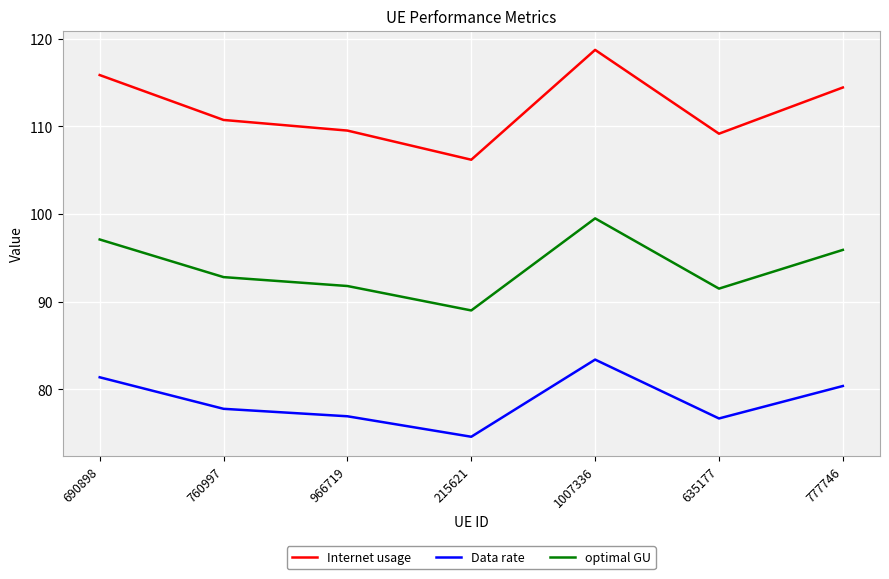

True or false: Data rate has more than 0 points higher than both neighbors.

True